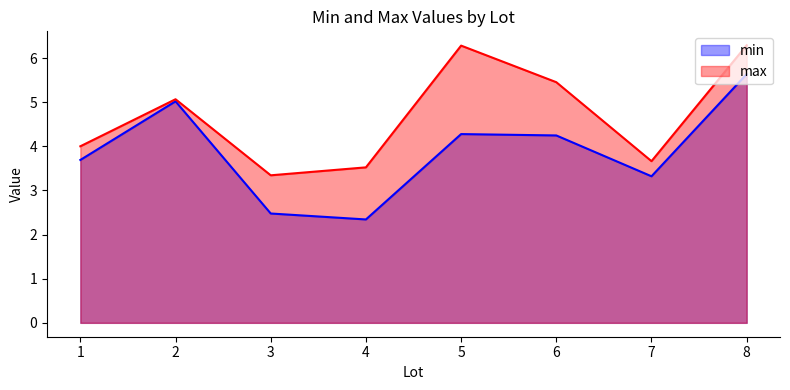

True or false: min and max cross at least once.

False